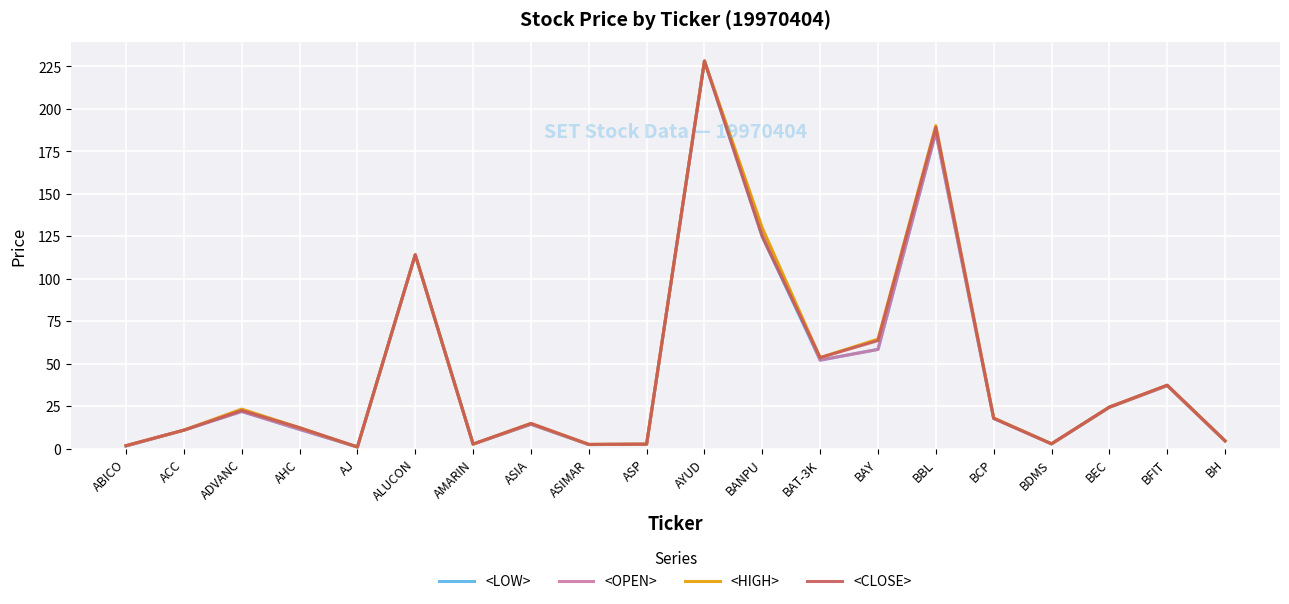

At which category is the sum across all series the highest?

AYUD